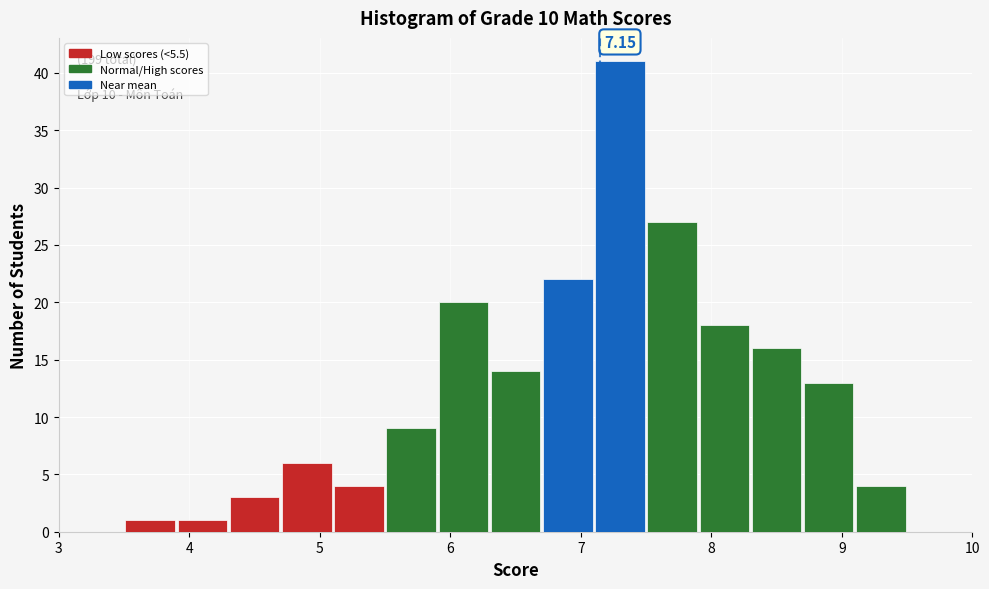

Over which range of the x-axis is the bar tallest?

7.1 to 7.5